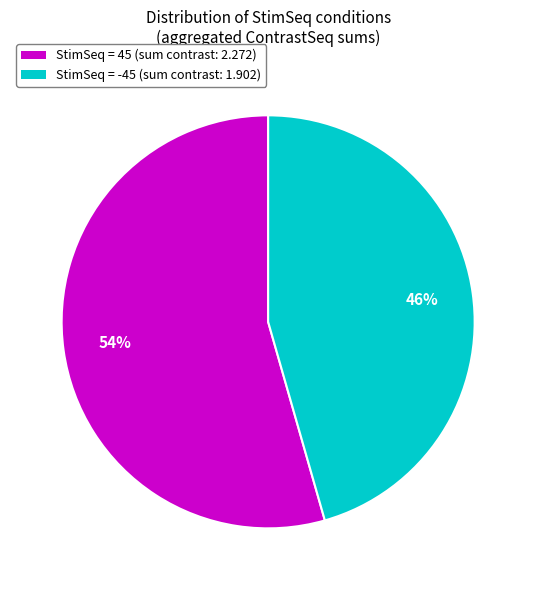

What percentage is the StimSeq = 45 slice, to the nearest percent?

54%